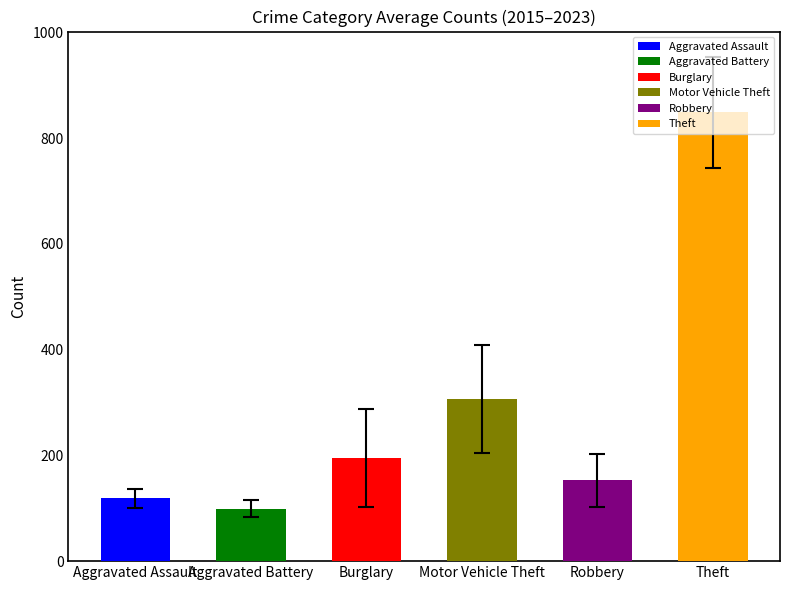

What are all the series names shown in the legend?

Aggravated Assault, Aggravated Battery, Burglary, Motor Vehicle Theft, Robbery, Theft